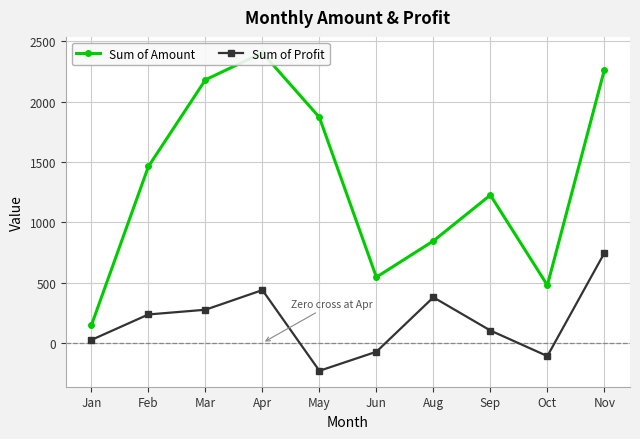

What is the label of the 1st point from the left?

Jan